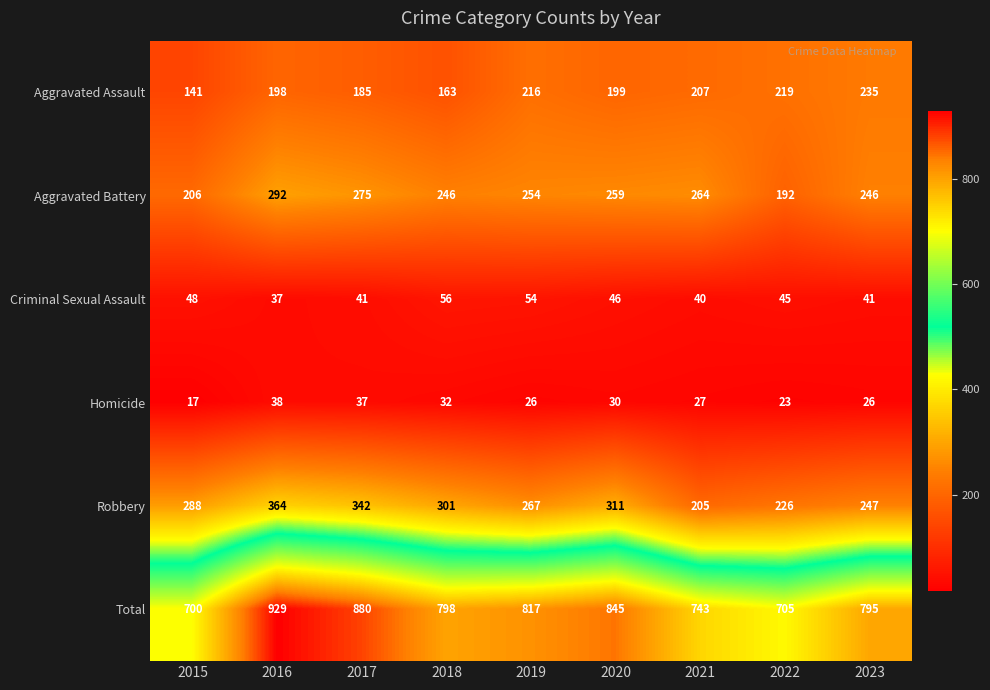

Which series changed the most between 2015 and 2023?

Total